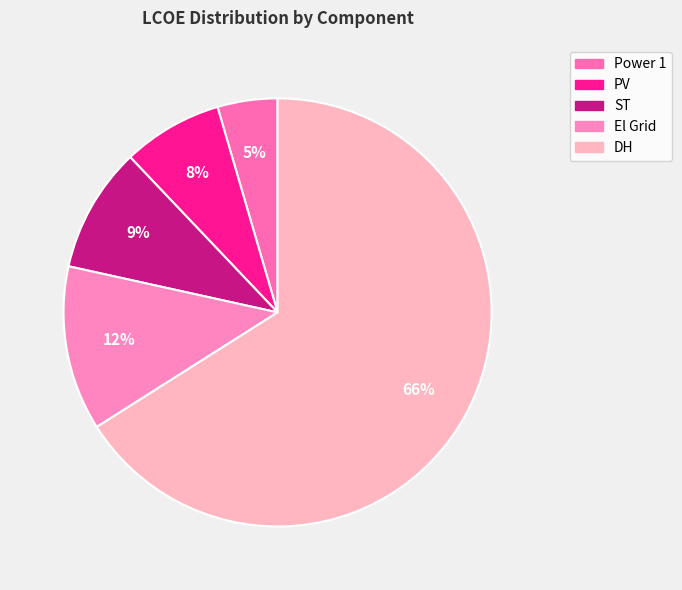

How many slices are in this pie chart?

5